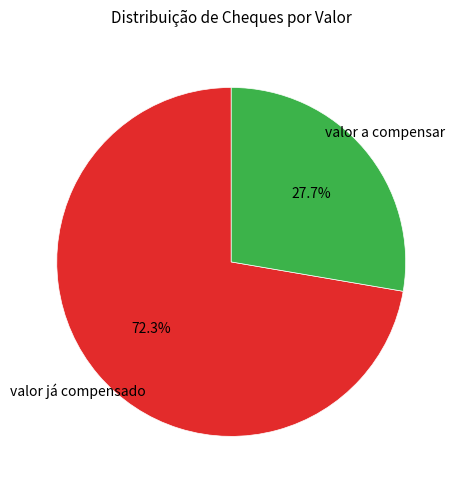

How many segments does this pie chart have?

2